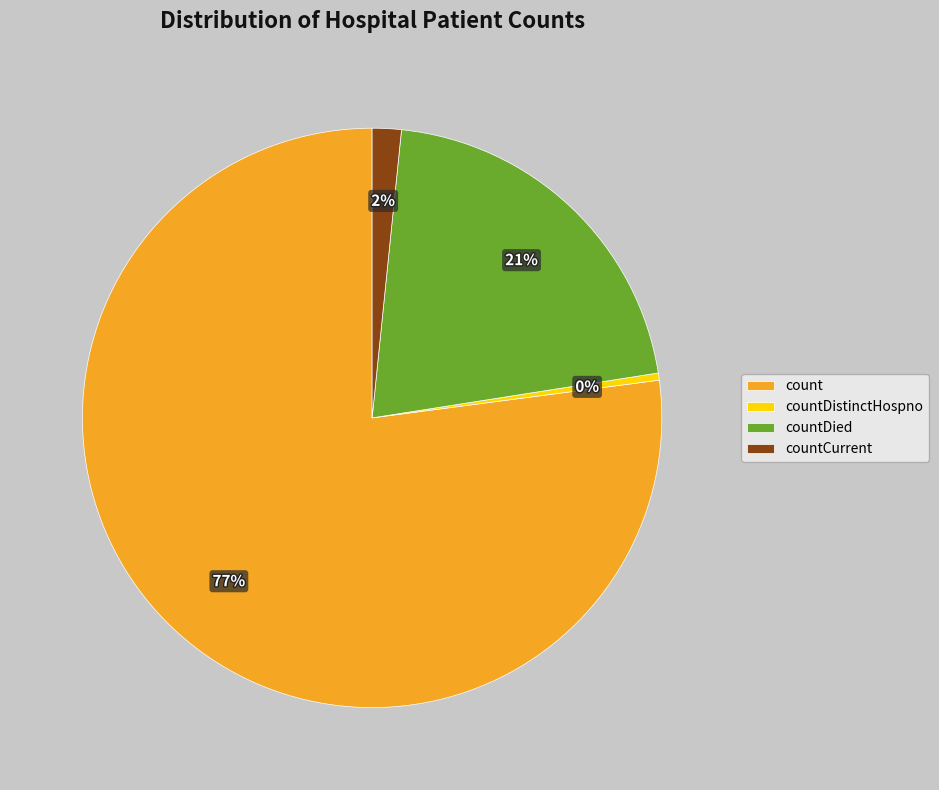

True or false: count accounts for 68% of the total.

False